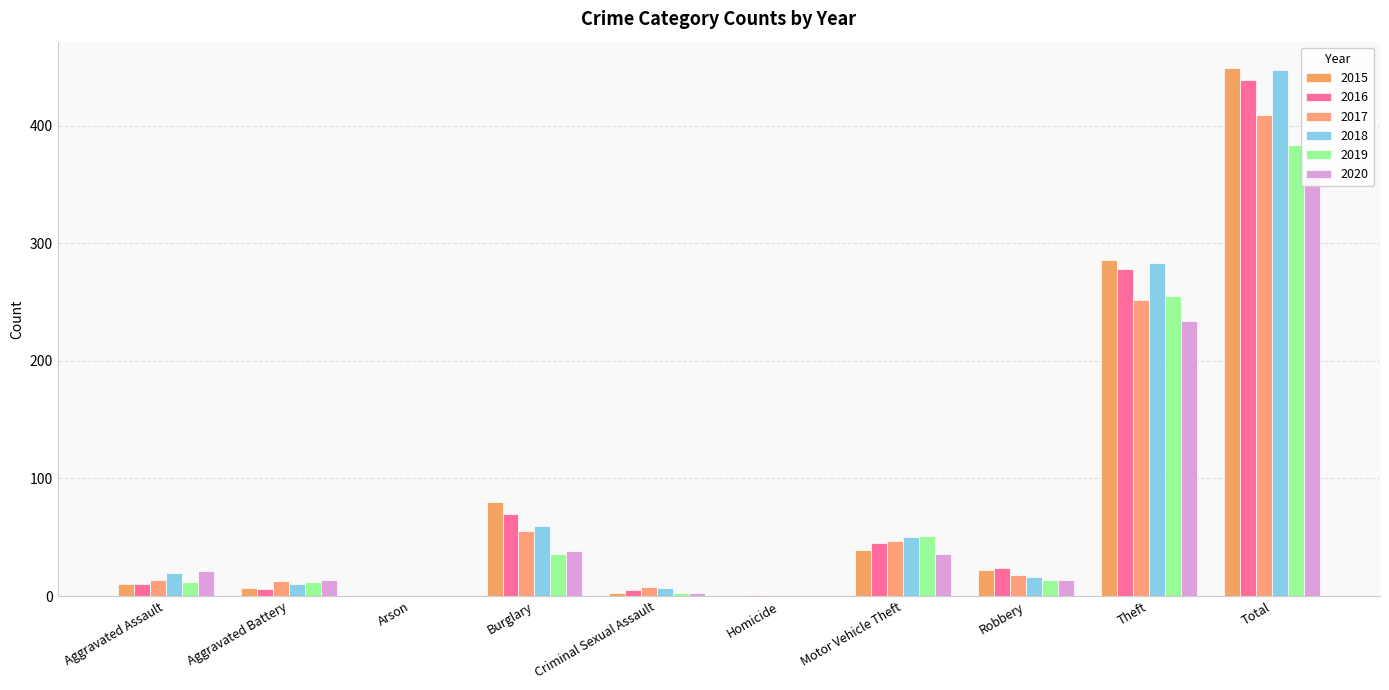

Reading left to right, what are all the values shown in this chart?

2015: 10	7	1	80	3	1	39	22	286	449
2016: 10	6	0	70	5	1	45	24	278	439
2017: 14	13	1	55	8	1	47	18	252	409
2018: 20	10	0	60	7	1	50	16	283	447
2019: 12	12	1	36	3	0	51	14	255	384
2020: 21	14	0	38	3	0	36	14	234	360